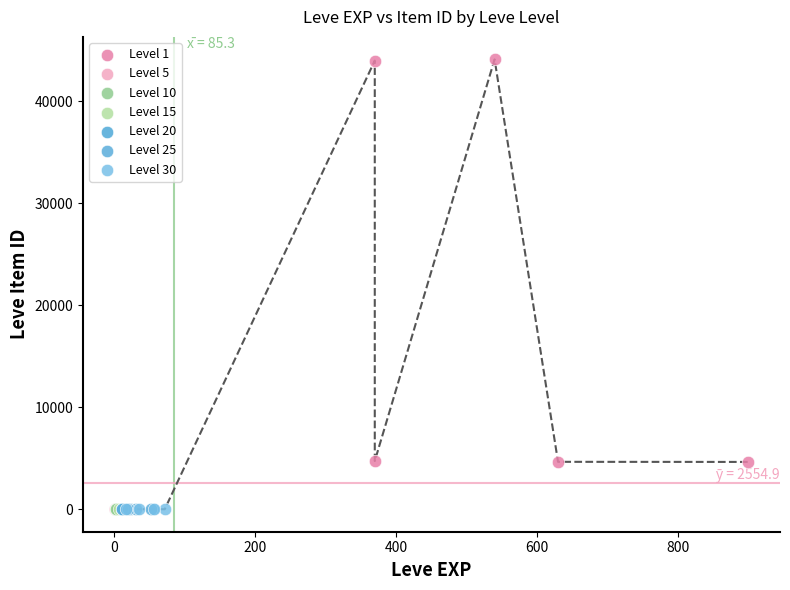

Which series reaches the maximum Y coordinate?

Level 1